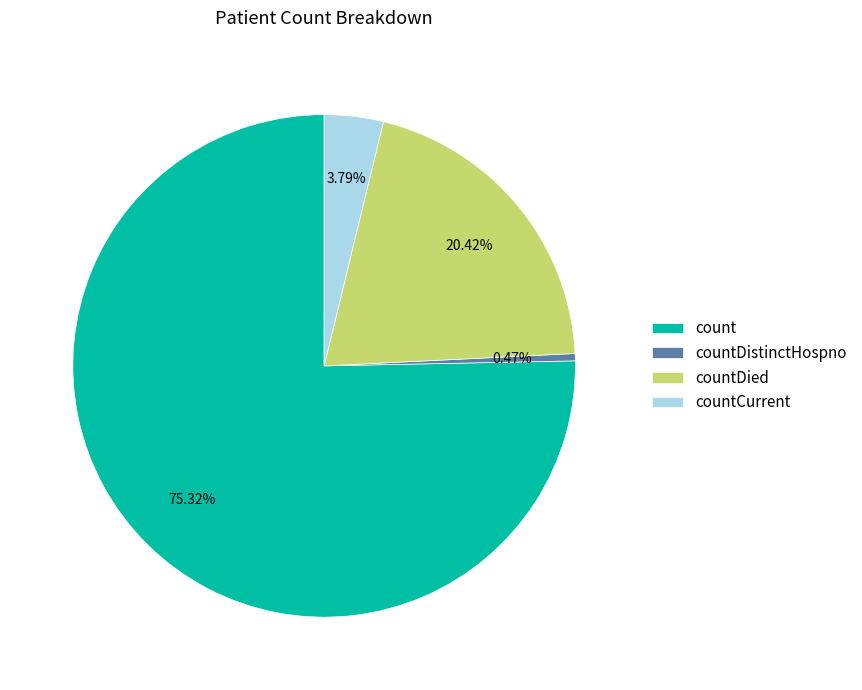

The countDied slice represents 34% of the pie. True or false?

False